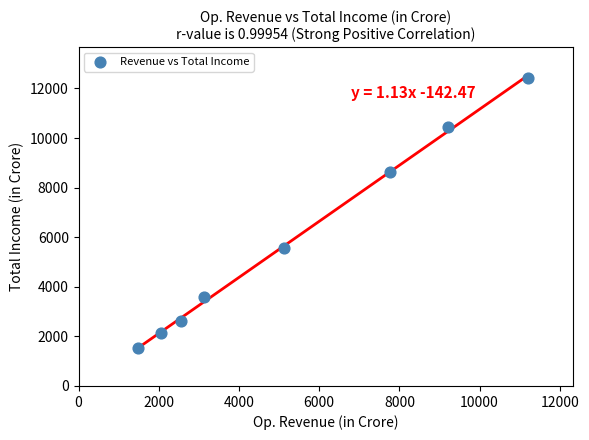

What is the average Y value?

5870.8